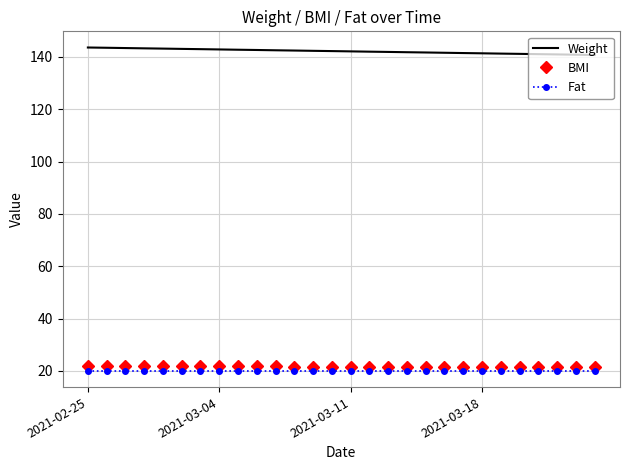

Which series has the largest total across all categories?

Weight